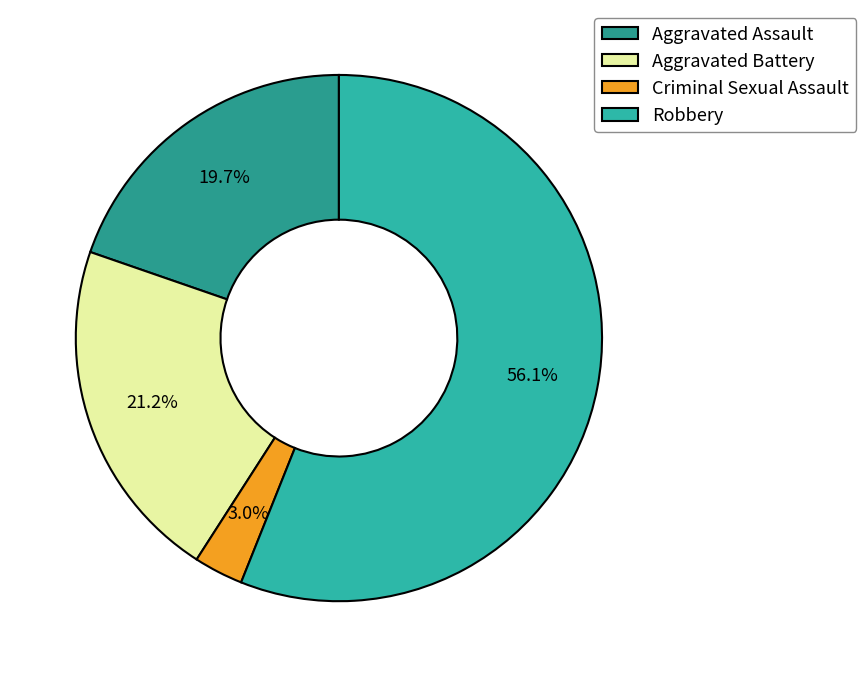

How many segments does this pie chart have?

4